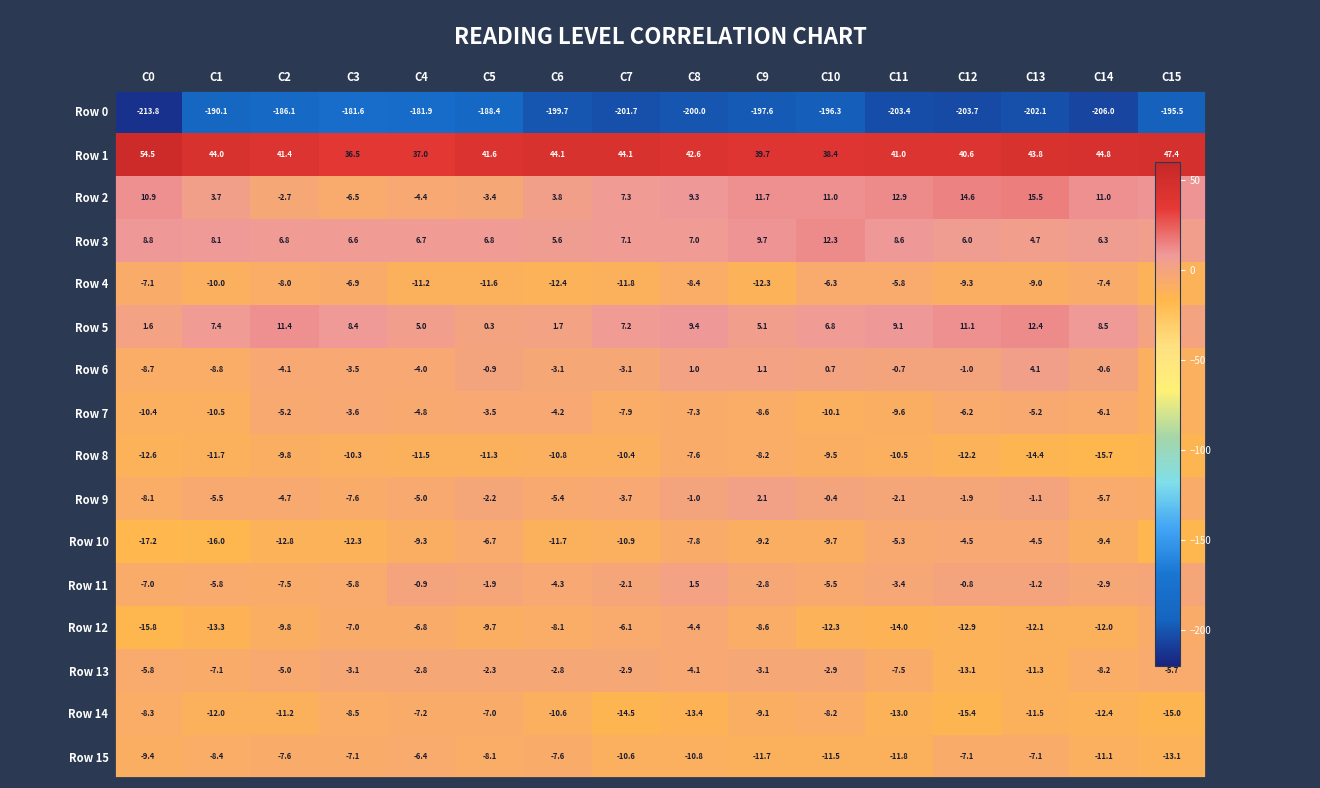

What is the average value of the Row 10 series?

-10.2